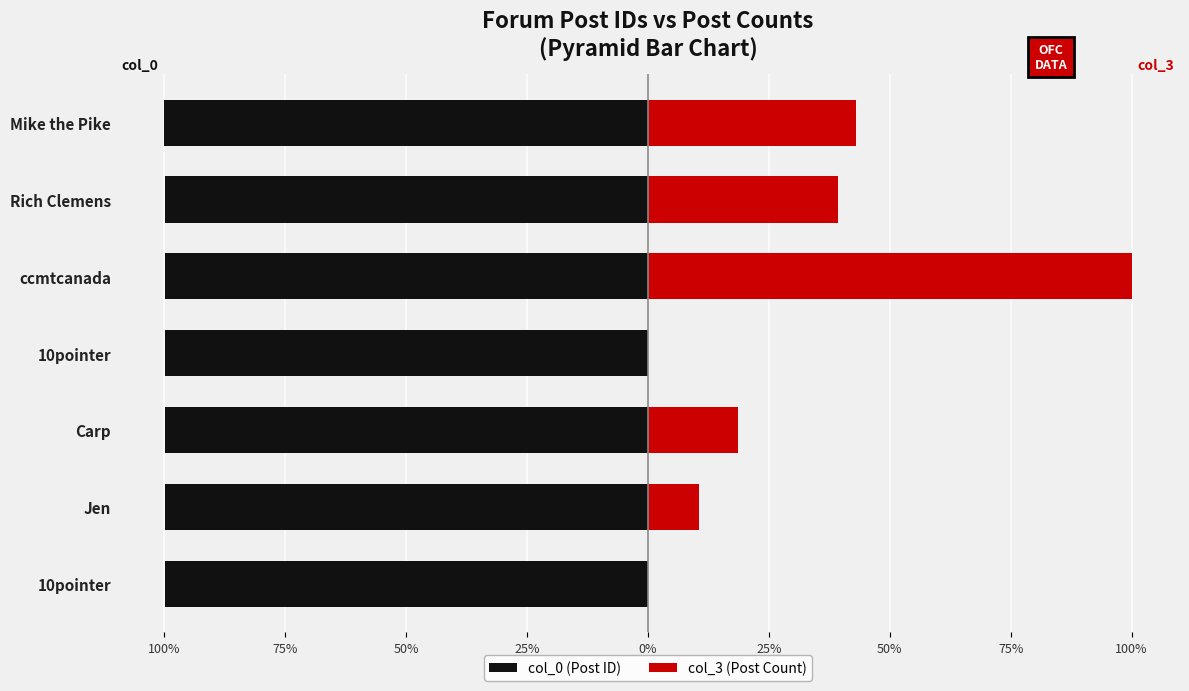

At ccmtcanada, list the series in order from smallest to largest.

col_0 (Post ID), col_3 (Post Count)